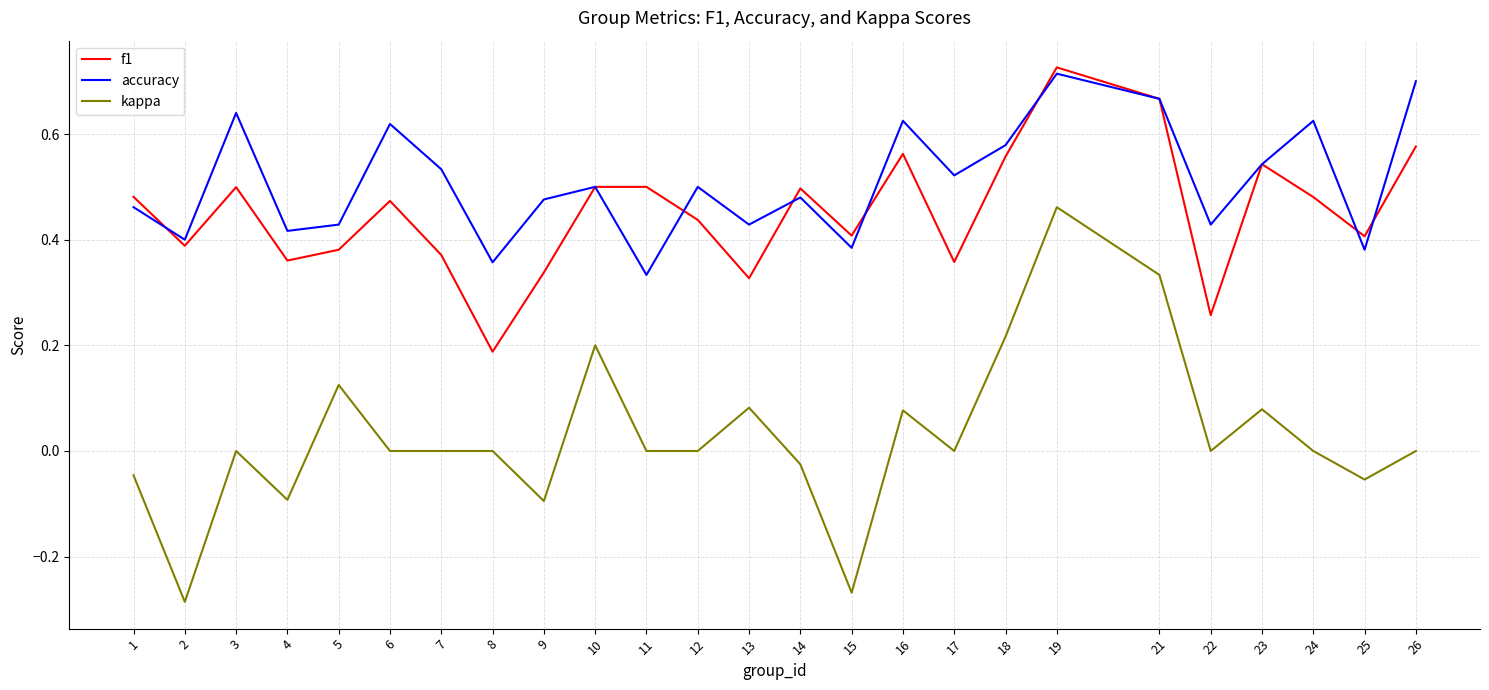

Which series has the largest range (max minus min)?

kappa